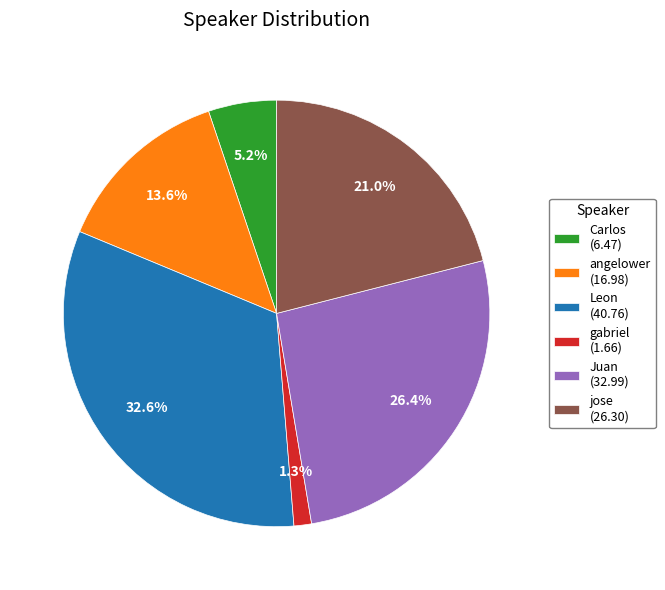

Count the number of slices in the pie.

6